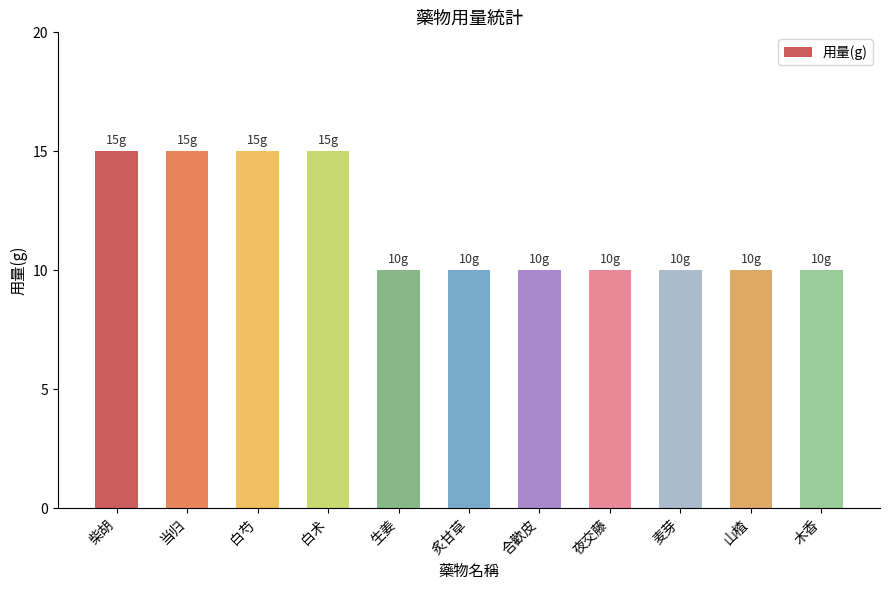

What is the sum of the values at 山楂 and 白术?

25